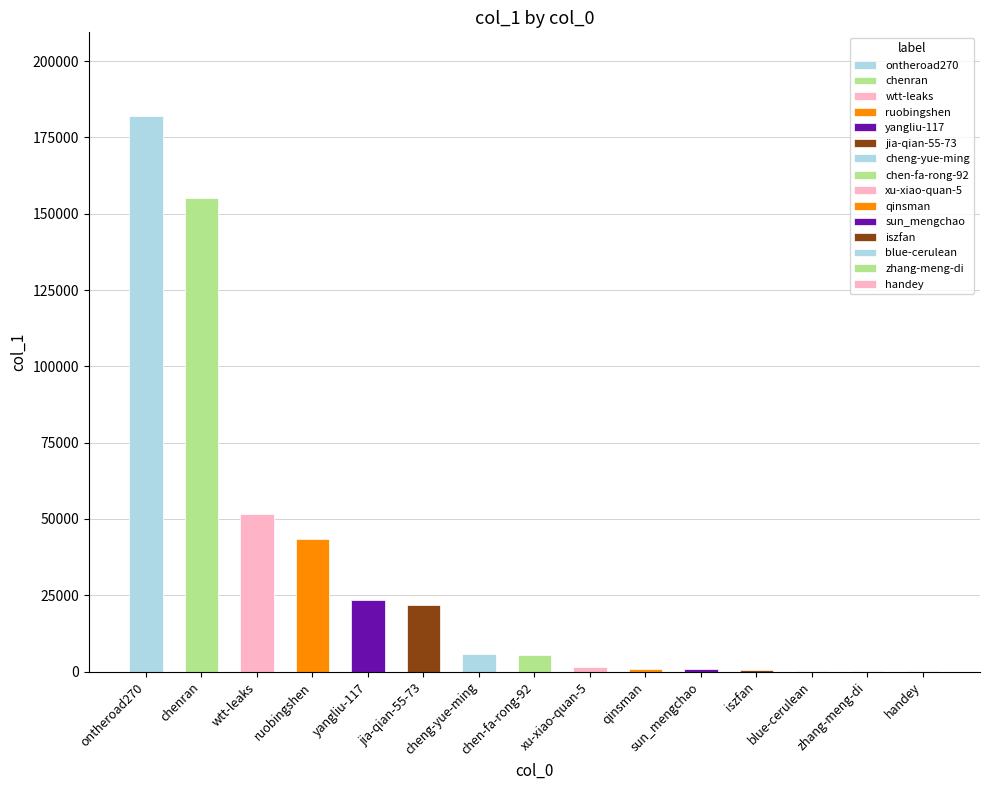

Are the bars horizontal?

No